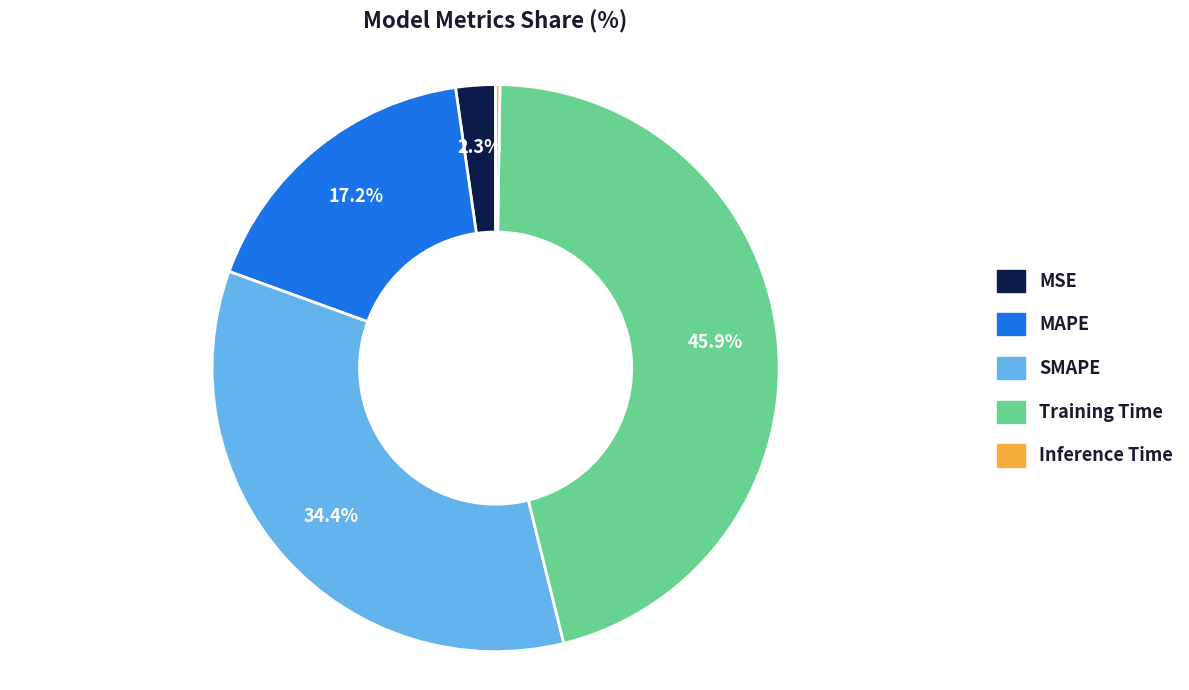

Which category has the biggest portion of the pie?

Training Time